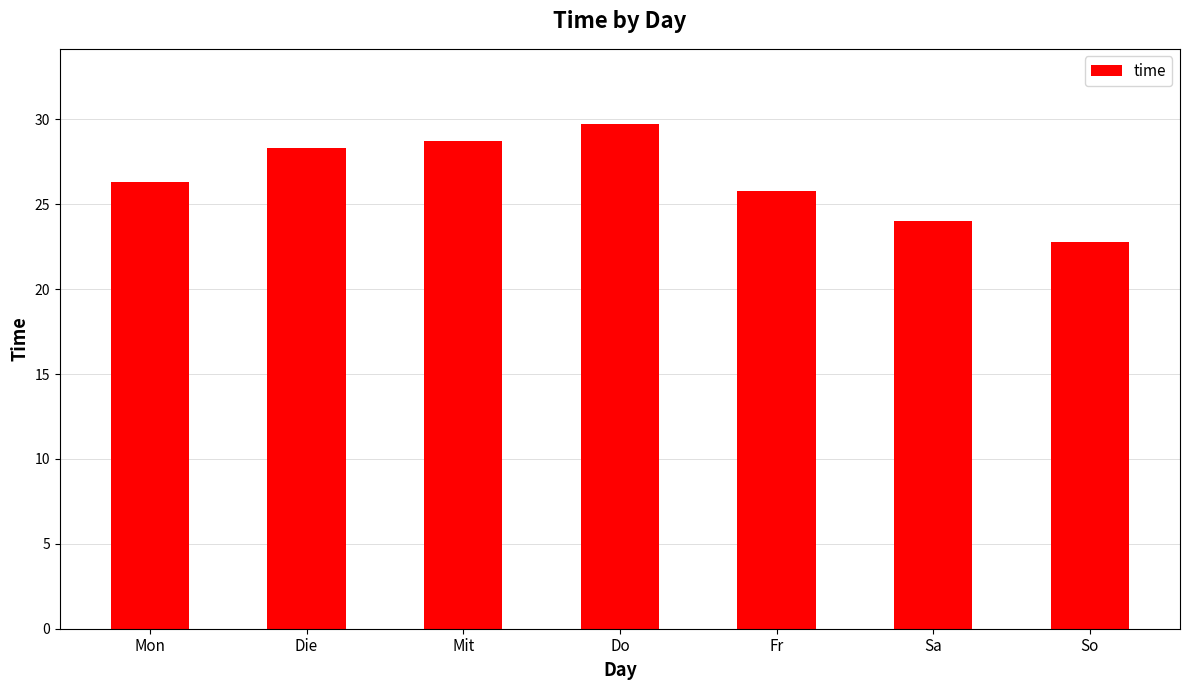

Read the value at So.

22.8